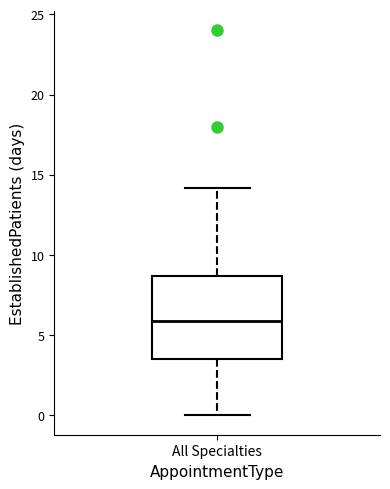

Read this box plot against the y-axis: the position of the median line, the range covered by the box, and the ends of both whiskers. The values are not printed on the chart, so give them approximately, as read against the axis.

median 6.0, box 3.5 to 8.5, whiskers 0.0 to 14.0